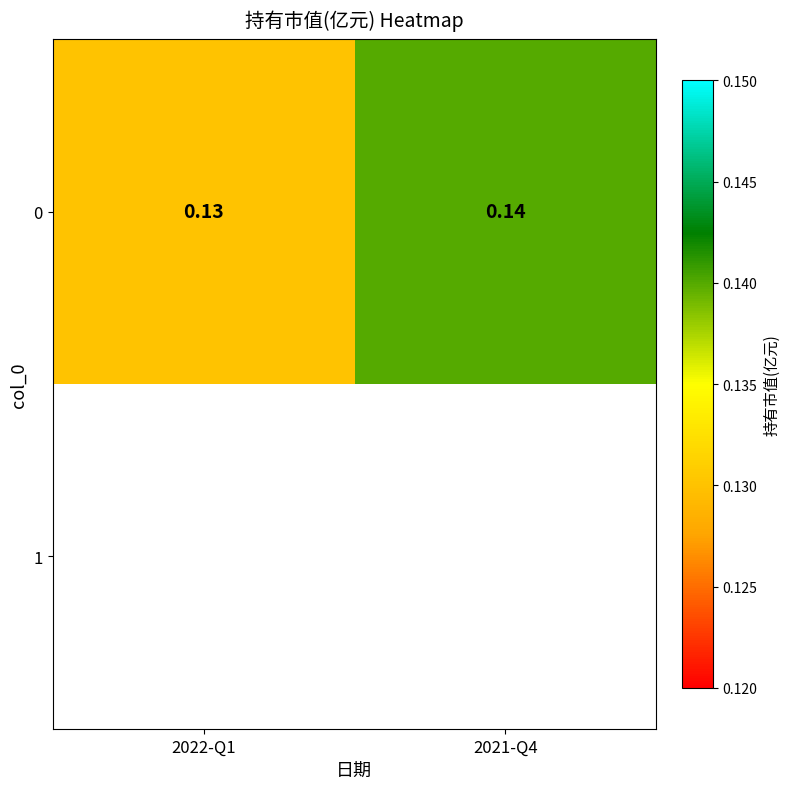

Rank the series by their average value, from lowest to highest.

1, 0